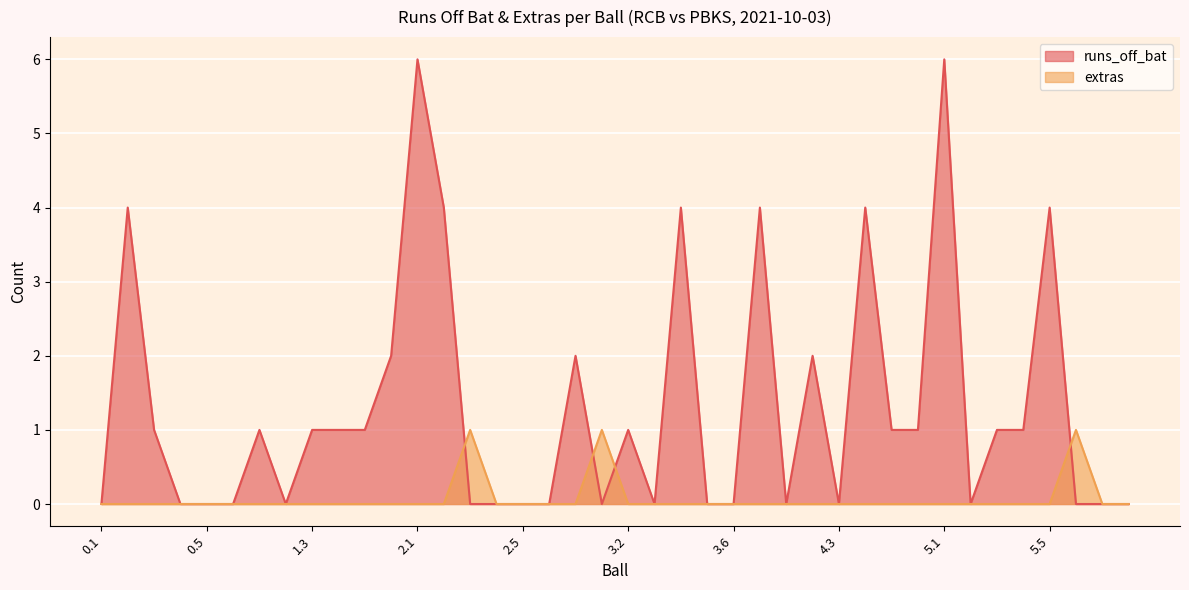

The value of extras at 3.2 is 0. True or false?

True